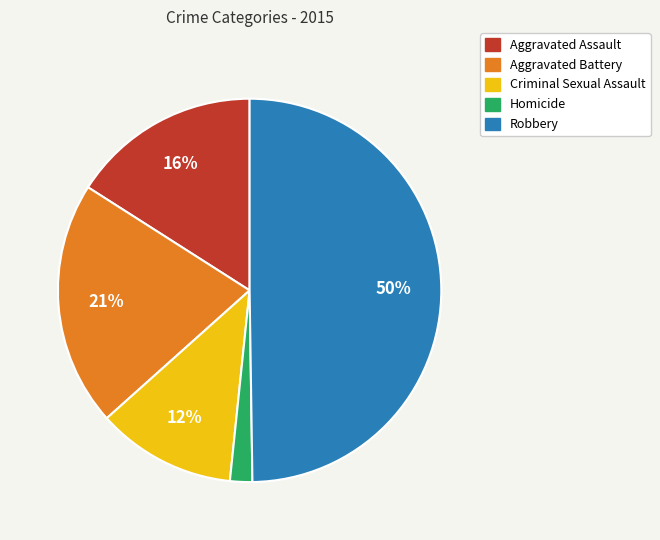

The Aggravated Assault slice represents 11% of the pie. True or false?

False